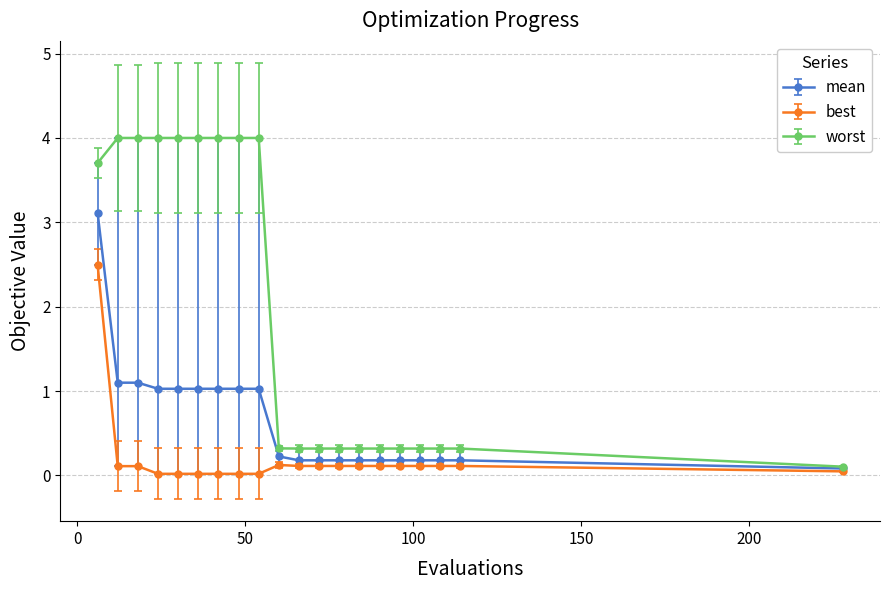

Is this an area chart (filled region under the line)?

No